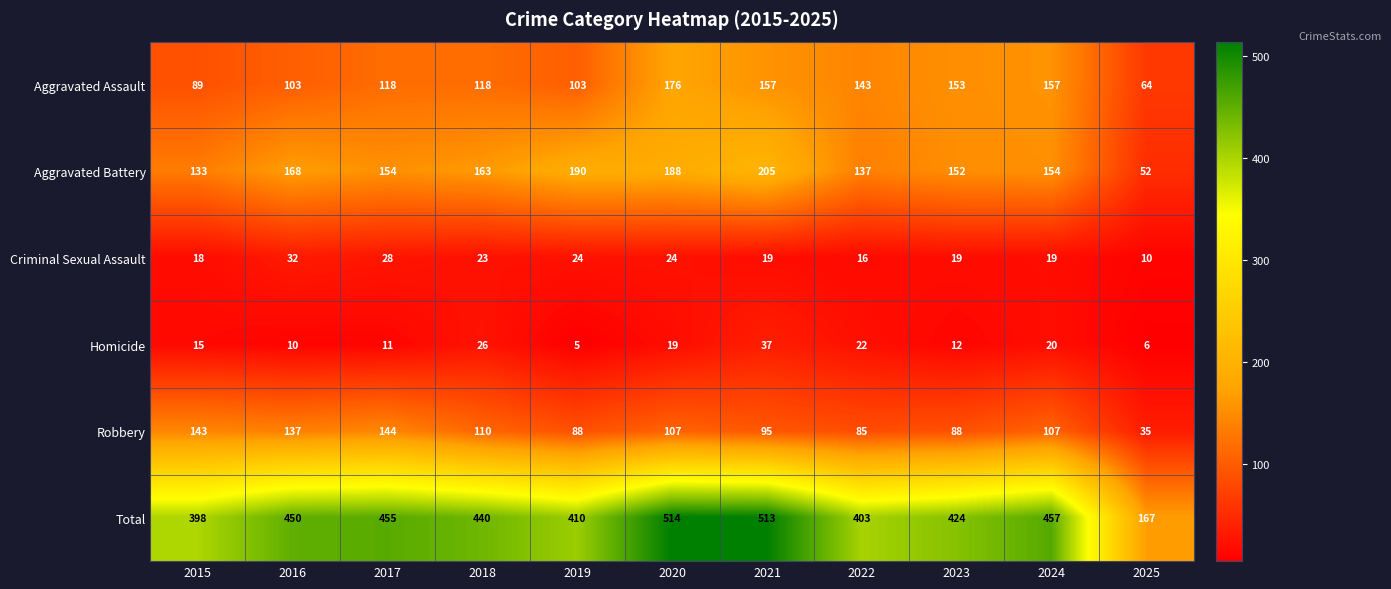

At which category is the sum across all series the highest?

2020